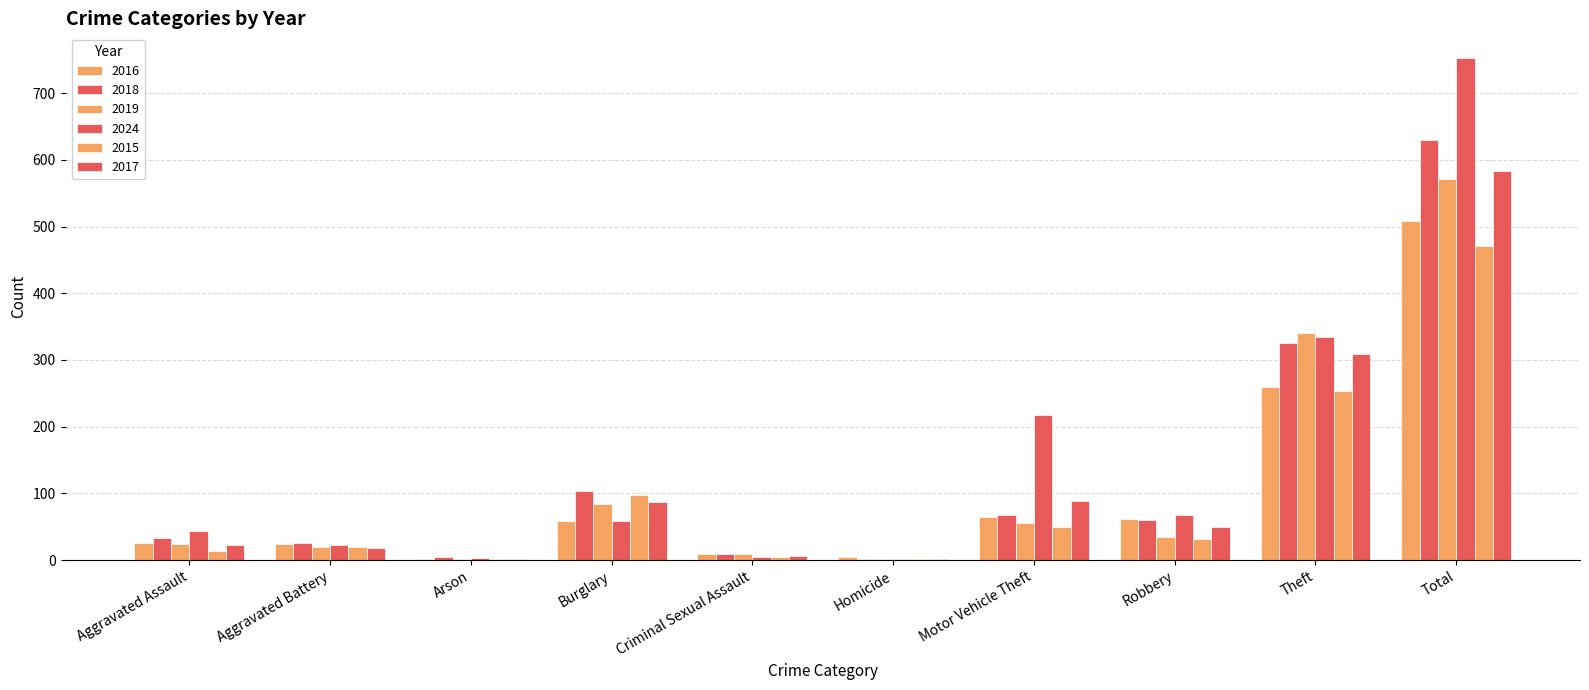

At which category is the sum across all series the highest?

Total